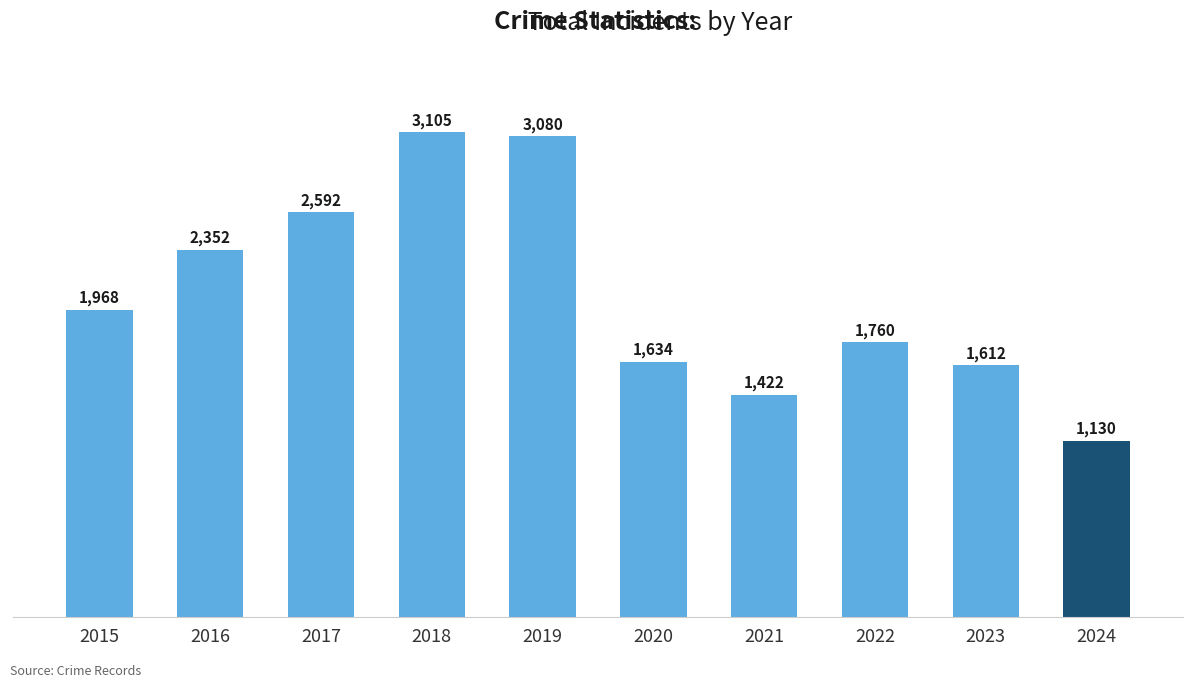

What is the ratio of the value at 2017 to the value at 2020?

1.6